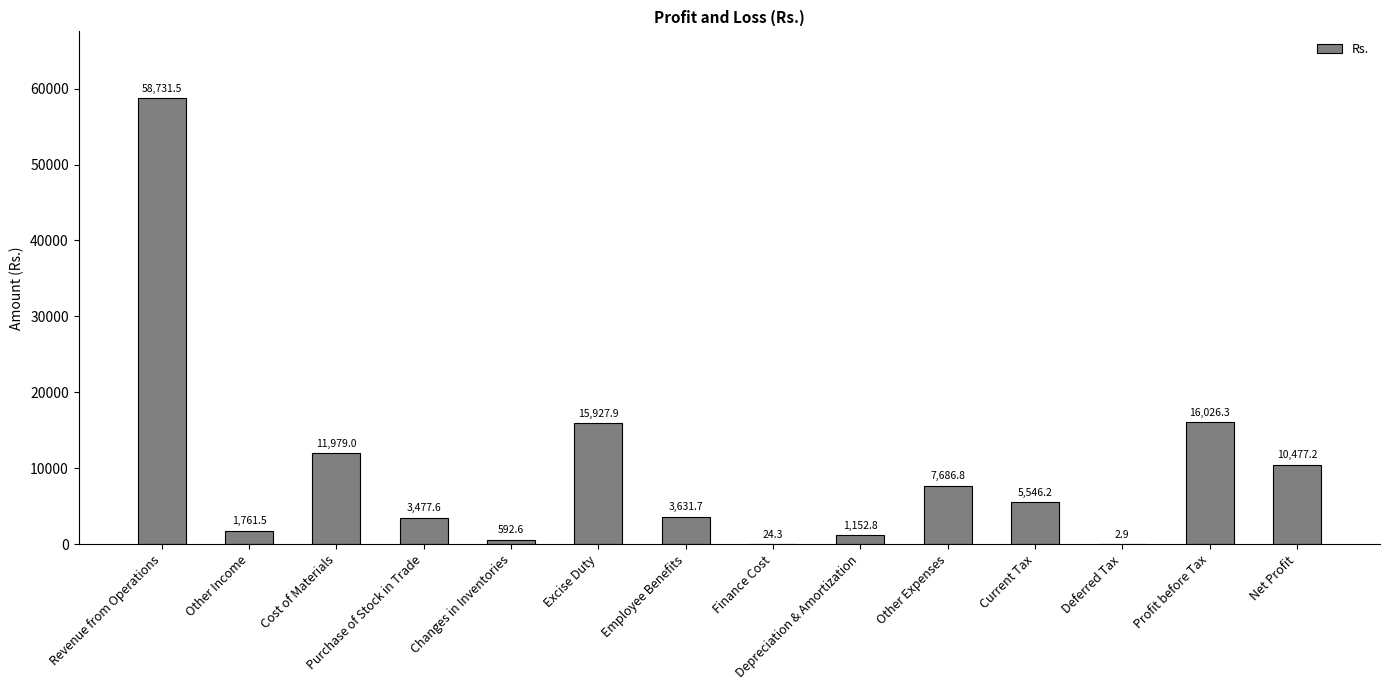

What is the maximum value shown in the chart?

58731.5